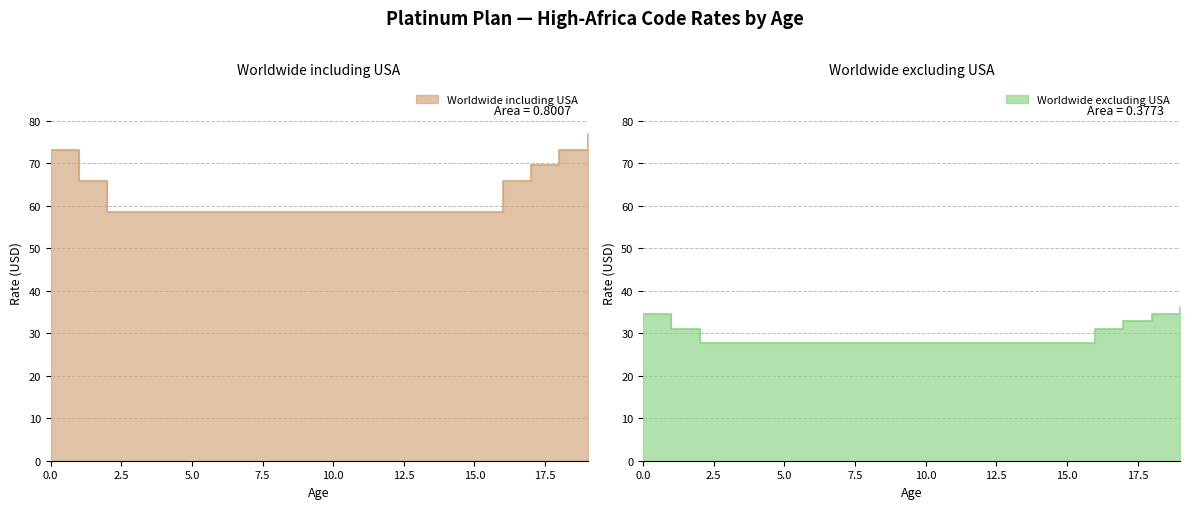

What is the difference between the maximum and minimum values in the Worldwide excluding USA series?

8.6